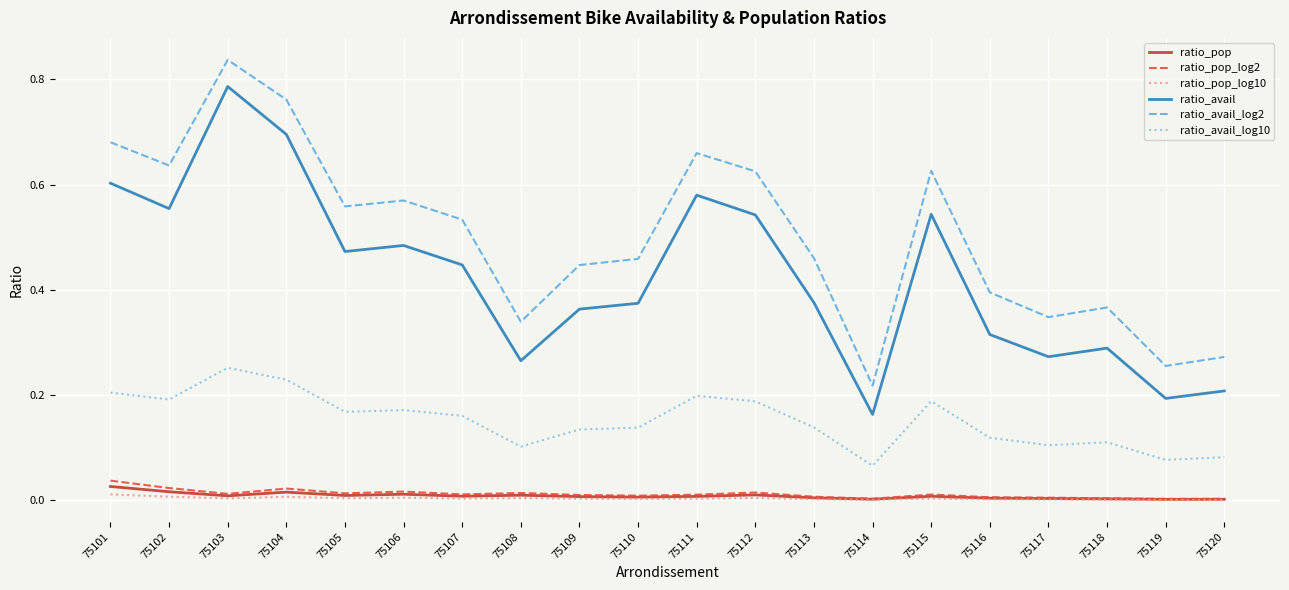

What are all the series names shown in the legend?

ratio_pop, ratio_pop_log2, ratio_pop_log10, ratio_avail, ratio_avail_log2, ratio_avail_log10